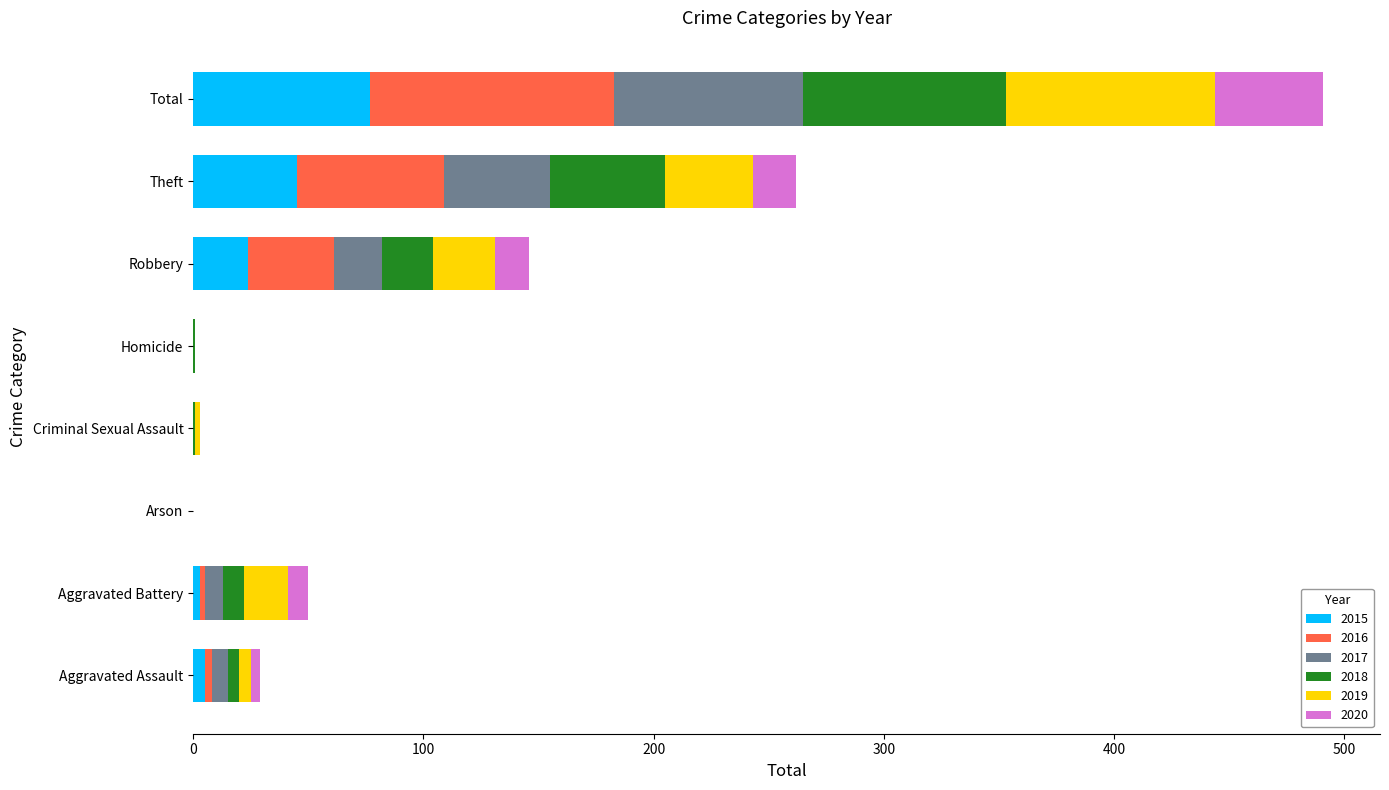

What is the total value across all series at Total?

491